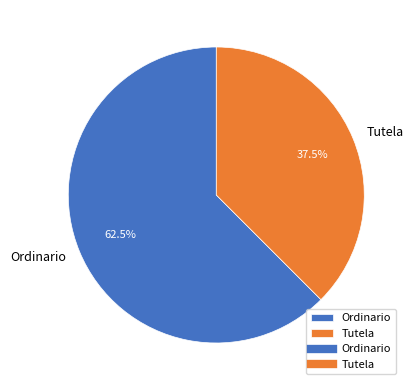

Approximately how many times larger is the value at Ordinario compared to Tutela?

1.7